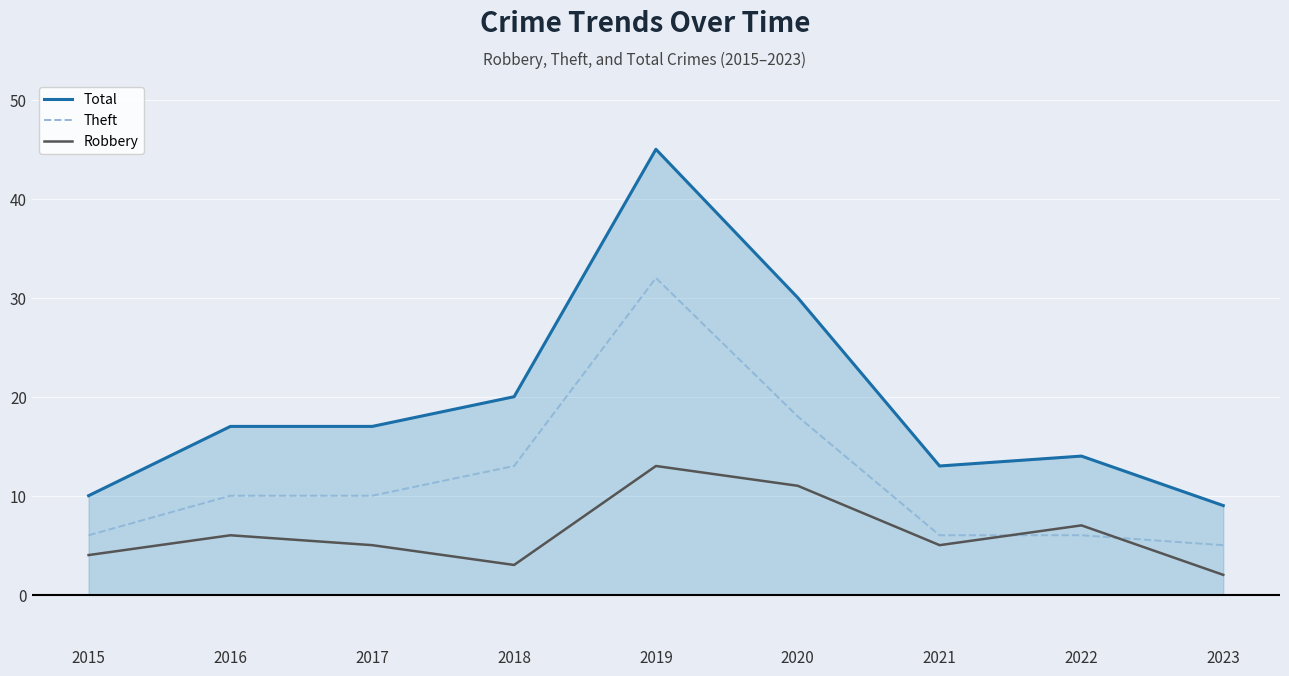

True or false: Robbery and Theft cross at least once.

True